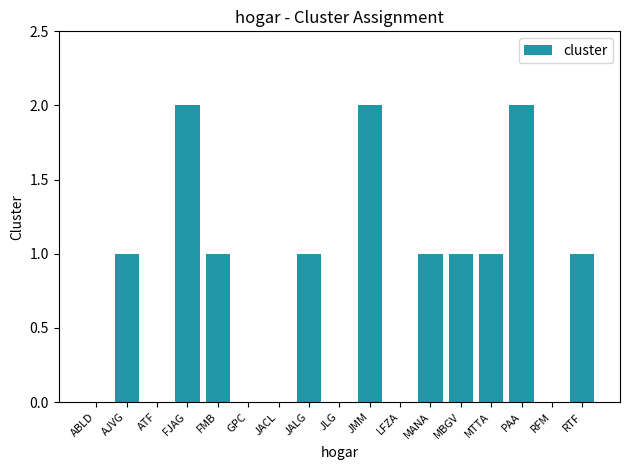

The value at AJVG is 1. True or false?

True